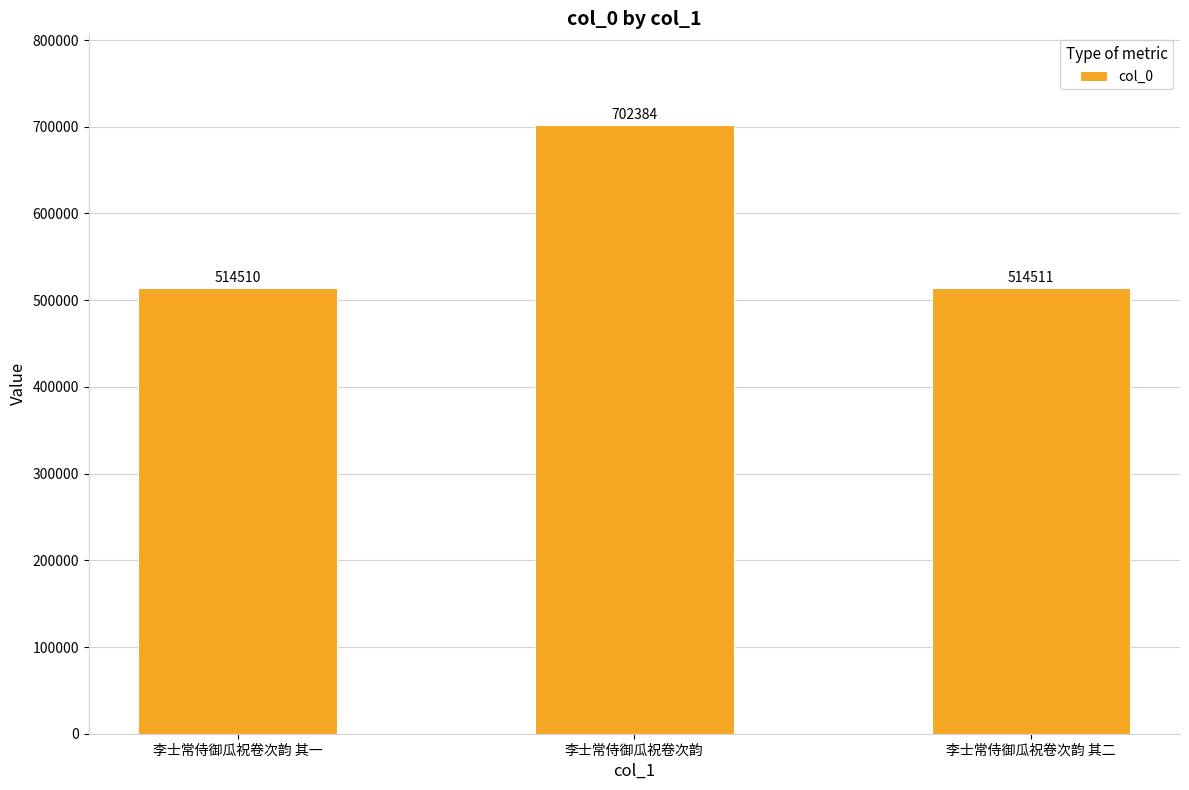

The chart shows a value of 514511 at 李士常侍御瓜祝卷次韵 其二. True or false?

True